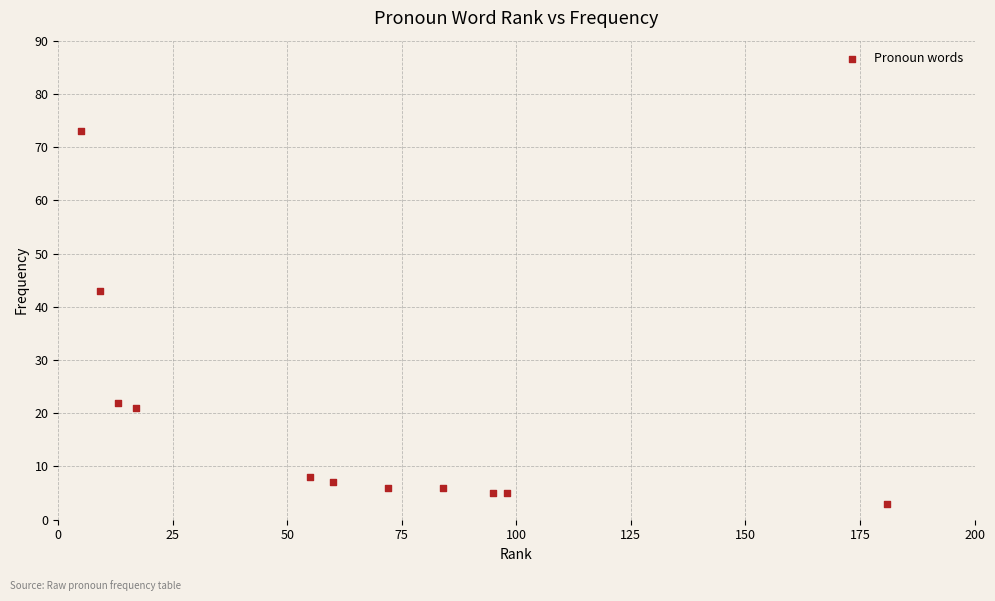

What is the range of Y values (max minus min)?

70